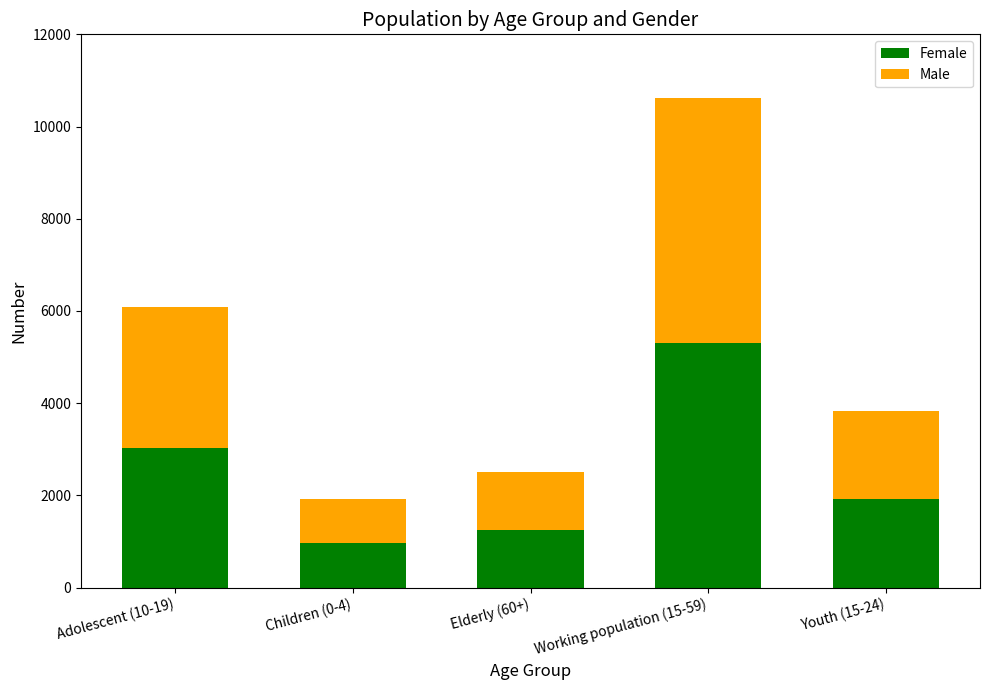

What is the highest value of the Female series?

5309